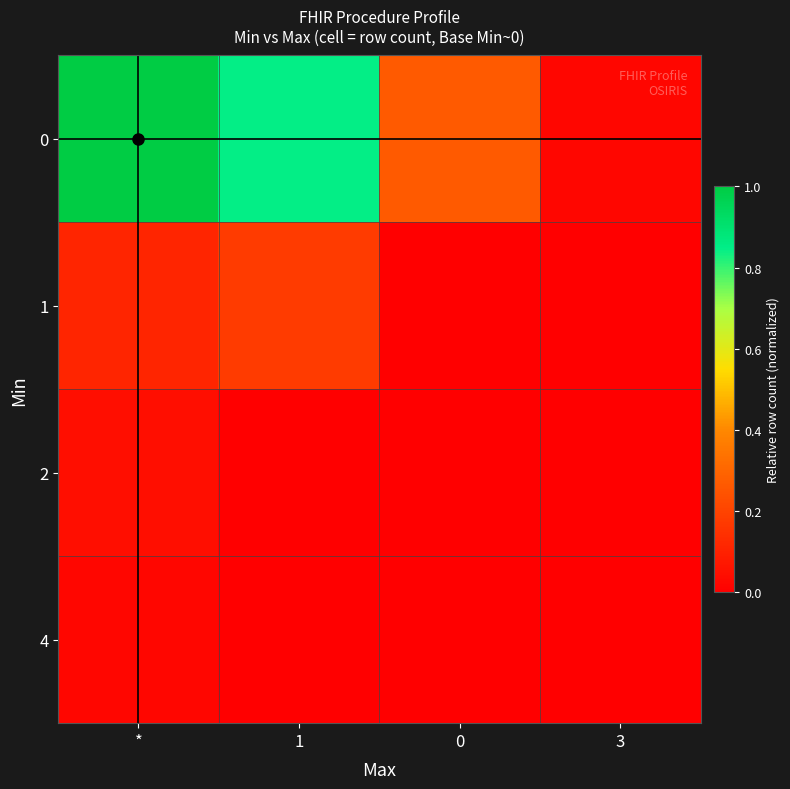

Reading left to right, list all the values displayed in this chart.

0: *=1.0	1=0.8	0=0.3	3=0.0
1: *=0.1	1=0.2	0=0.0	3=0.0
2: *=0.0	1=0.0	0=0.0	3=0.0
4: *=0.0	1=0.0	0=0.0	3=0.0